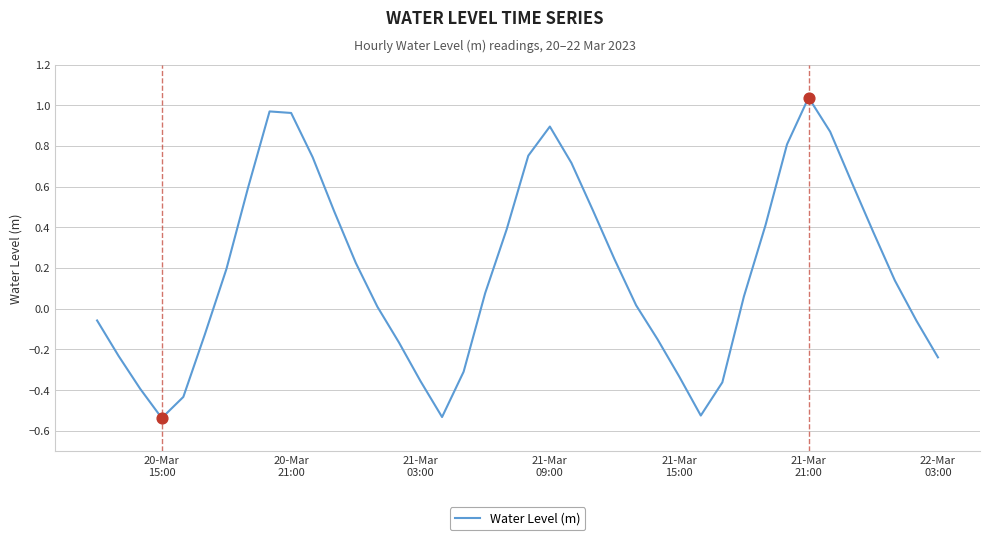

What is the difference between the maximum and minimum values?

1.6